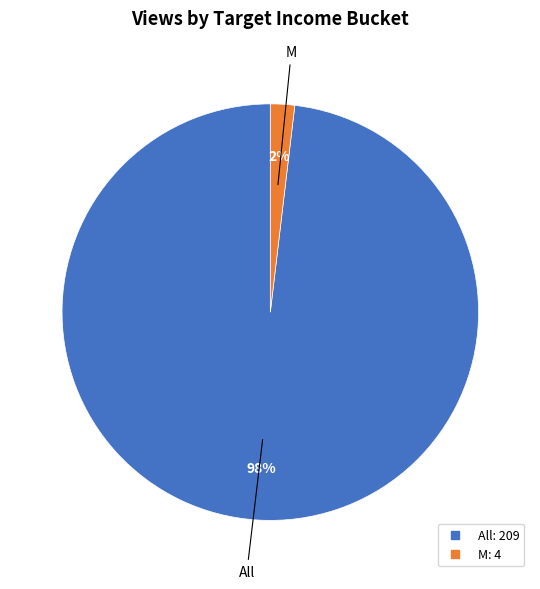

What is the largest slice in the pie chart?

All